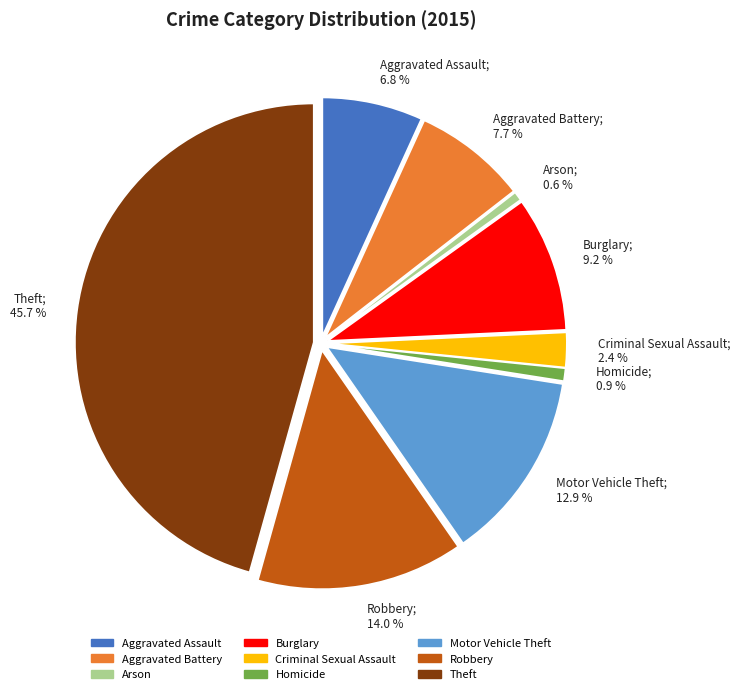

How many slices are in this pie chart?

9